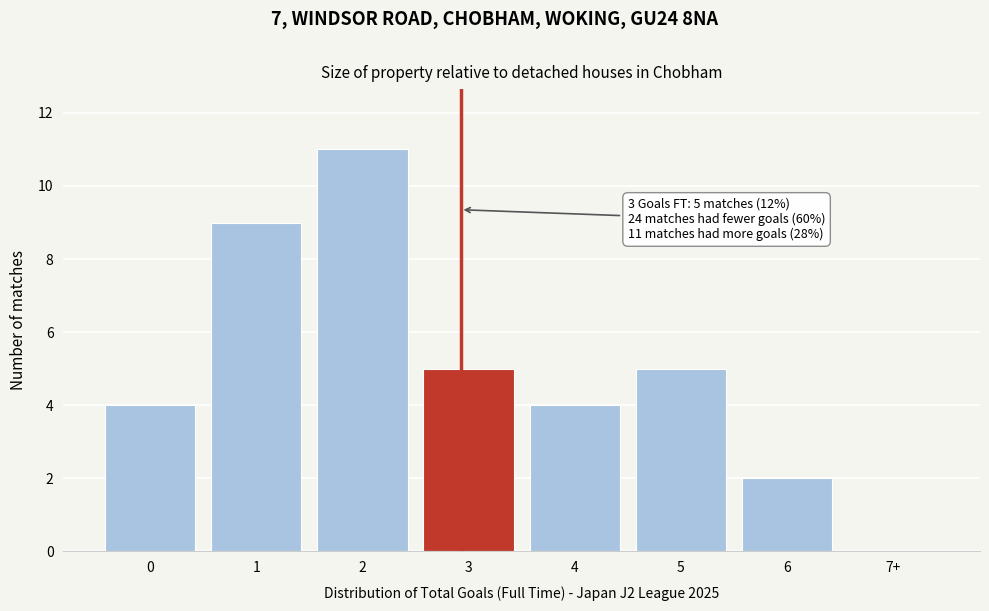

Reading left to right, extract all data points from this chart.

0=4	1=9	2=11	3=5	4=4	5=5	6=2	7+=0